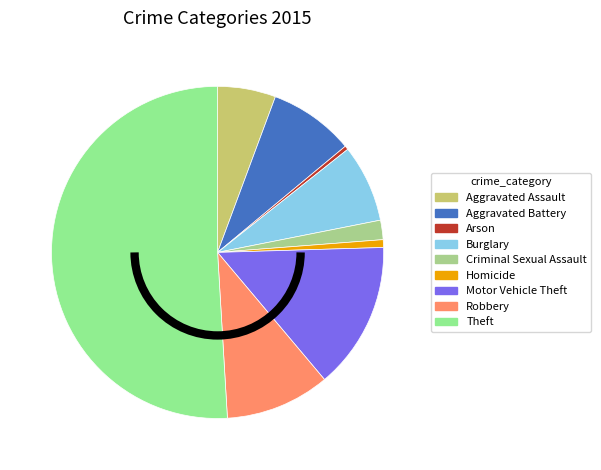

How many segments does this pie chart have?

9